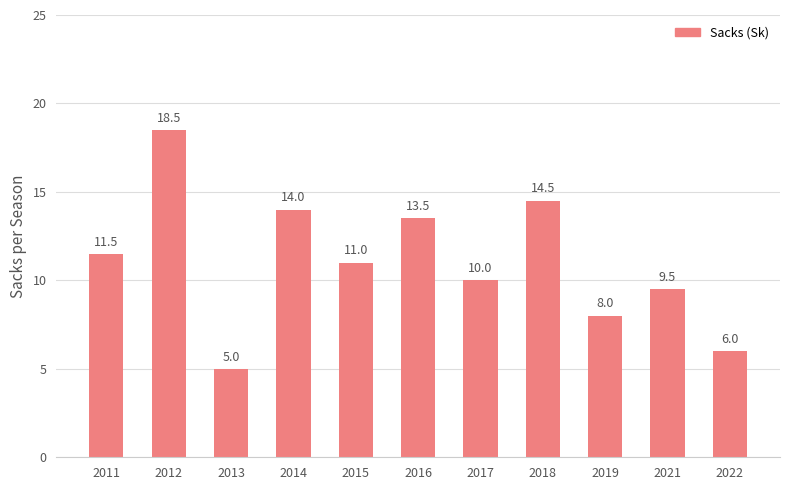

Rank the categories by value from highest to lowest.

2012, 2018, 2014, 2016, 2011, 2015, 2017, 2021, 2019, 2022, 2013